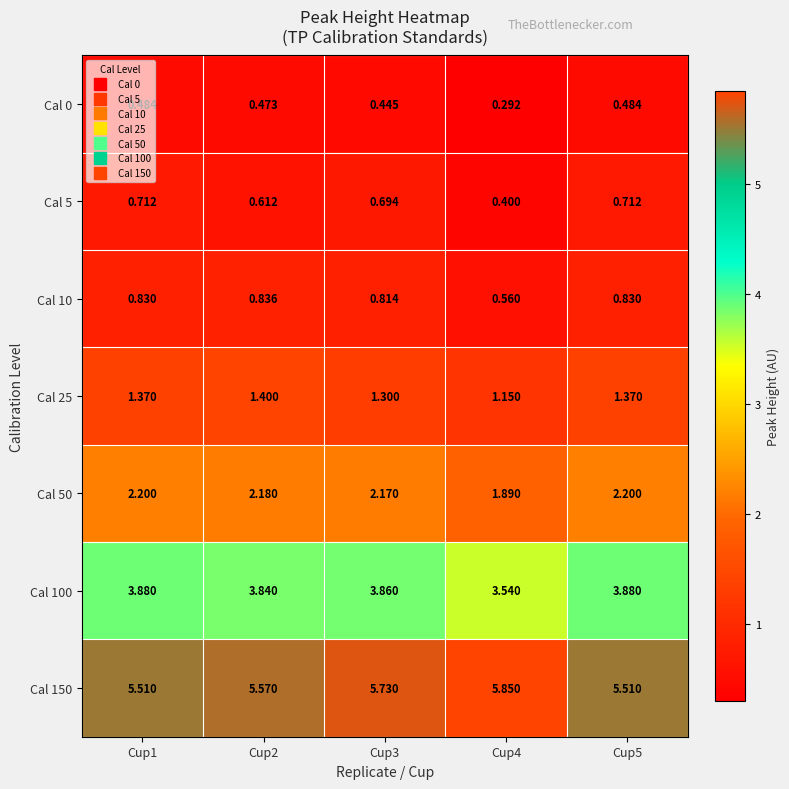

Is the value of Cal 10 at Cup1 greater than the value of Cal 150 at Cup1?

No